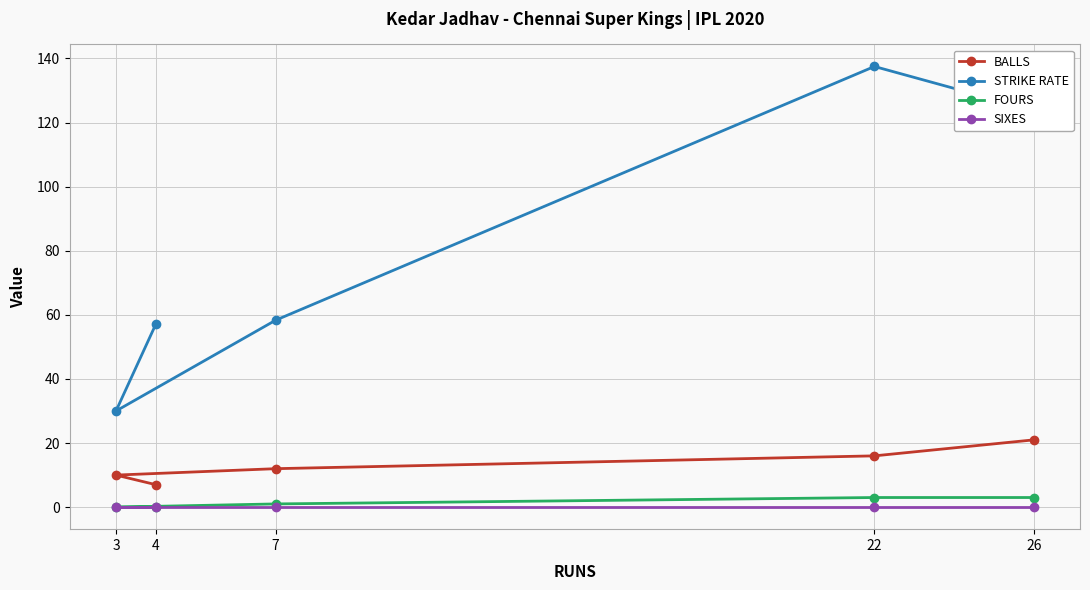

What is the value of the STRIKE RATE point at the 1st from the left?

30.0